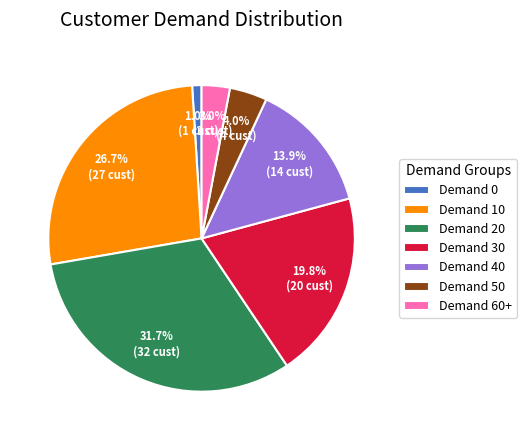

Does Demand 60+ represent more than half of the total?

No